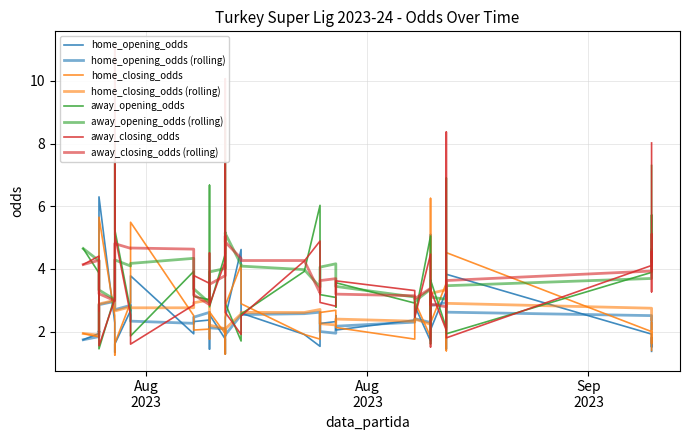

Which series has the largest range (max minus min)?

away_closing_odds